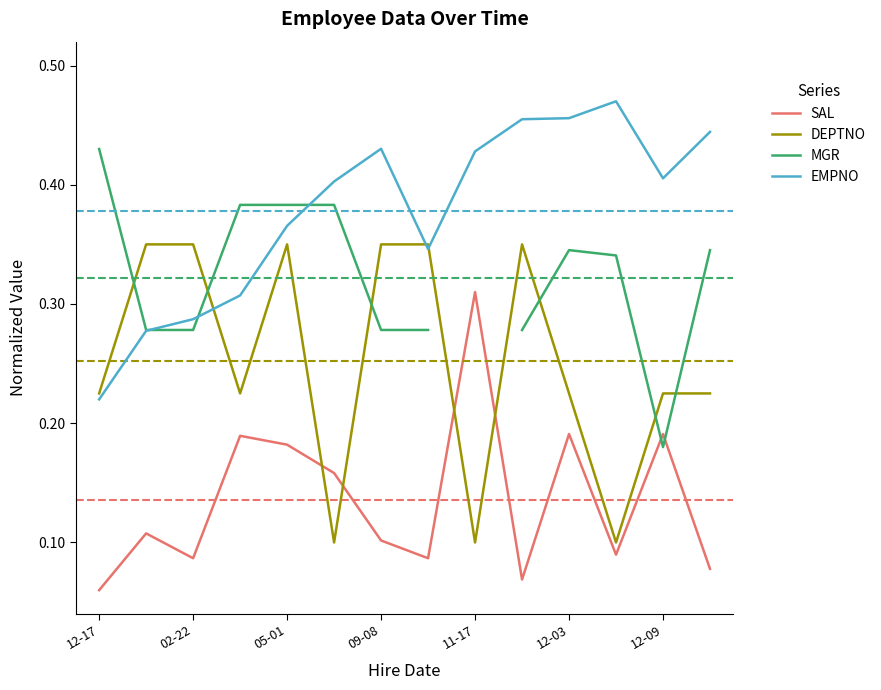

True or false: EMPNO and SAL cross at least once.

False